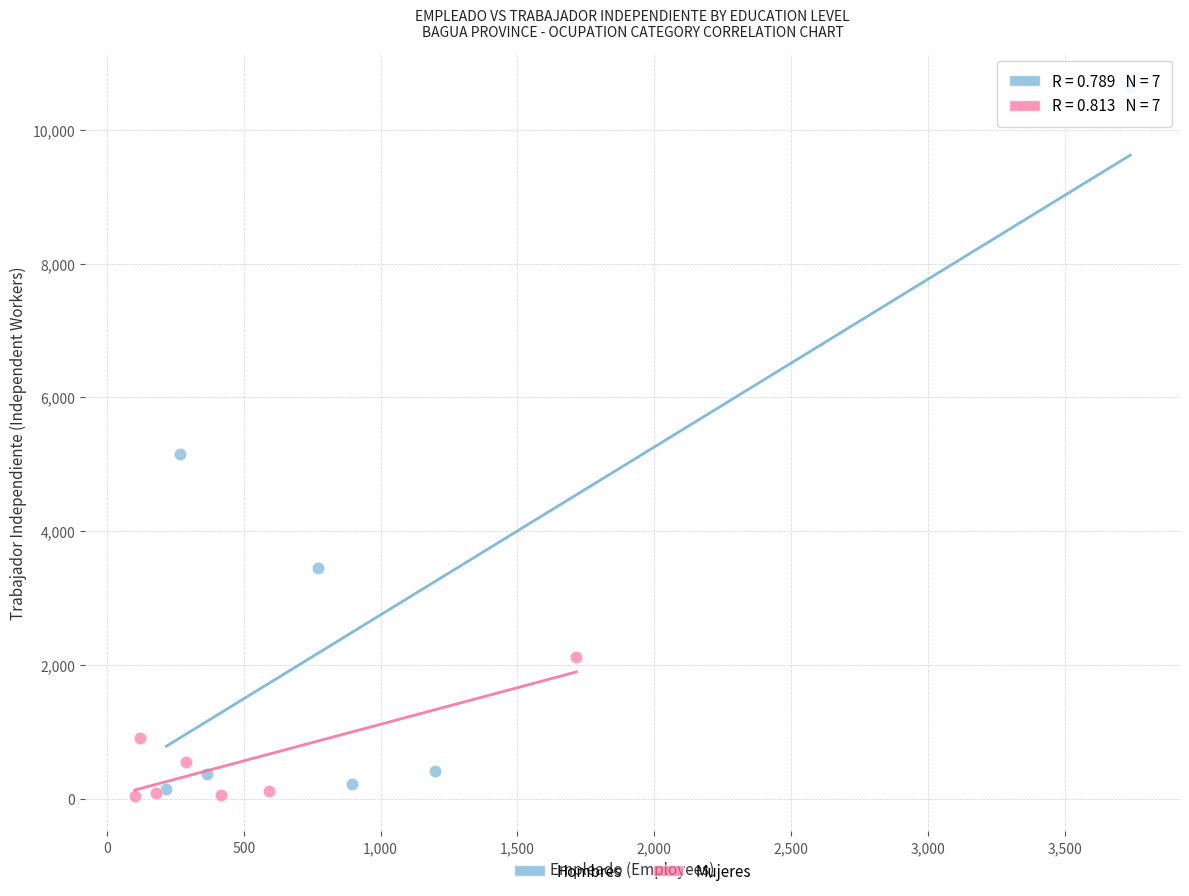

Which series has the widest spread of Y values?

Hombres